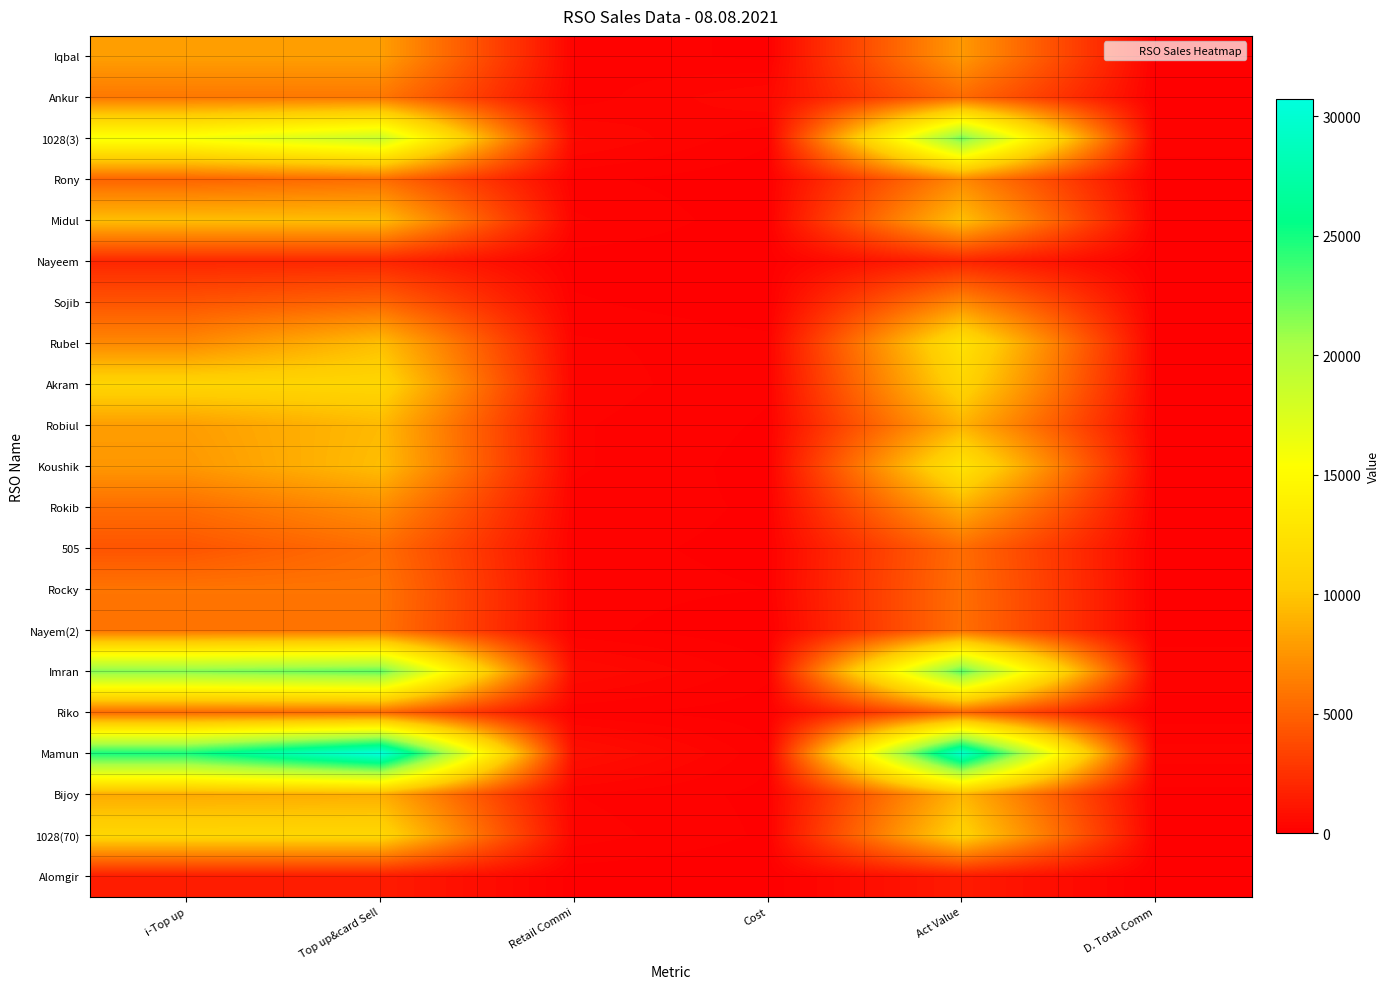

What is the spread (max minus min) of values at Act Value?

28318.3